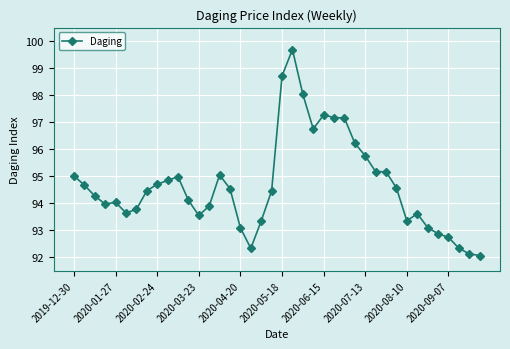

True or false: the data has more than 0 interior local peaks.

True